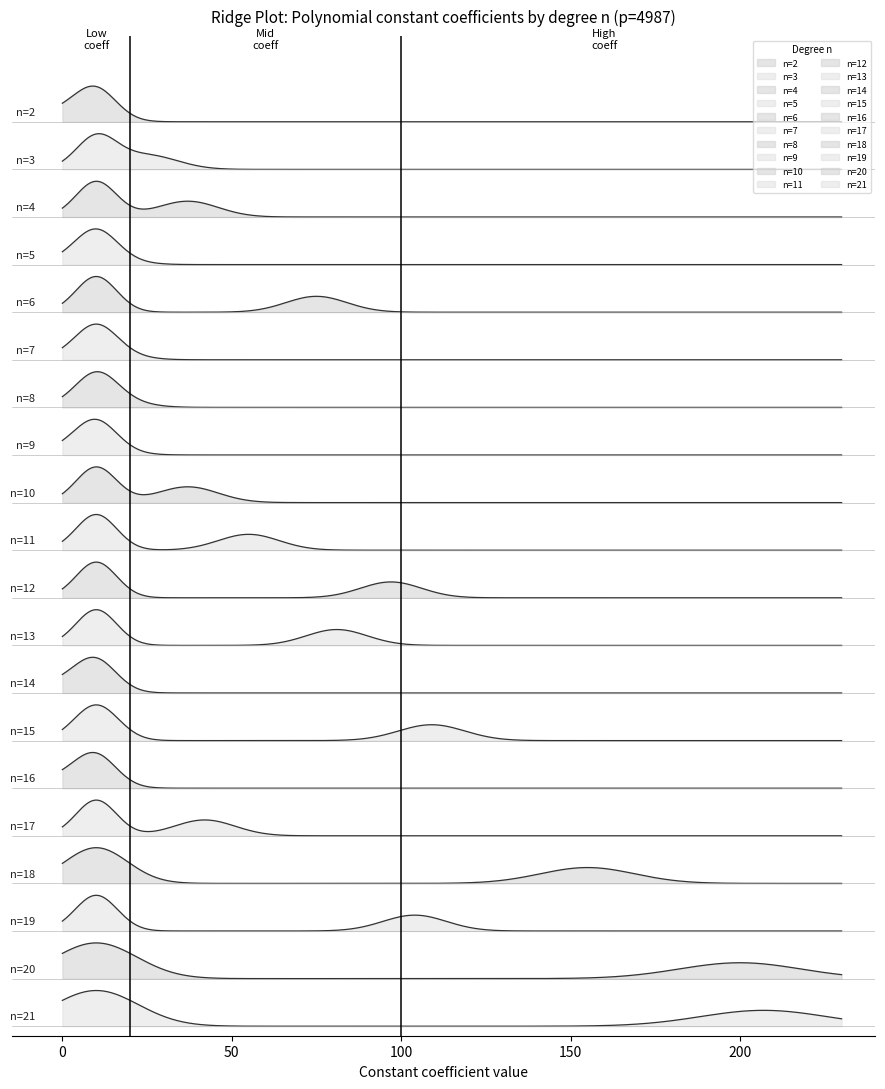

At which category does the chart reach its minimum across all series?

n=2